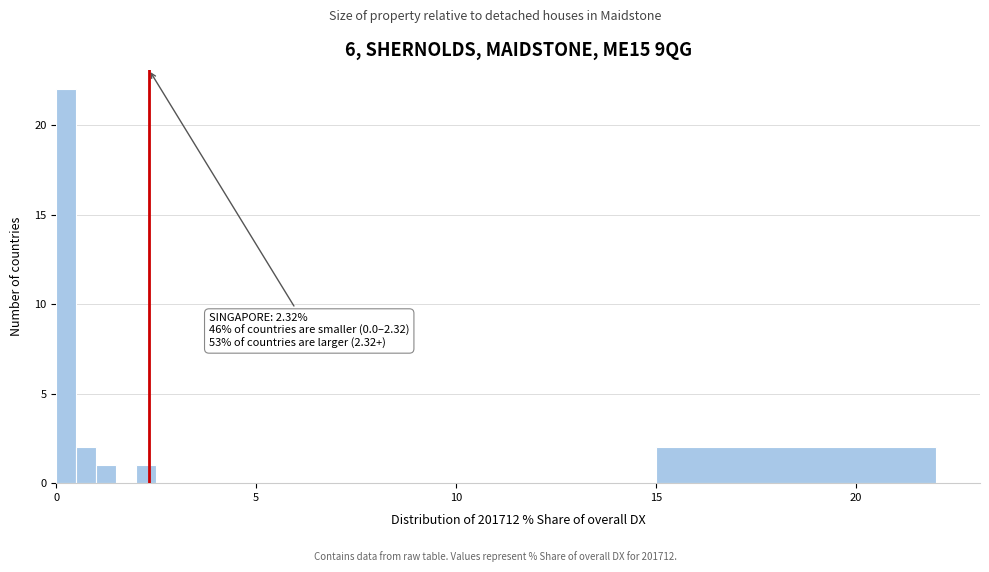

Around what value on the x-axis is the tallest bar? Give the approximate position of its centre, as read against the axis.

0.5